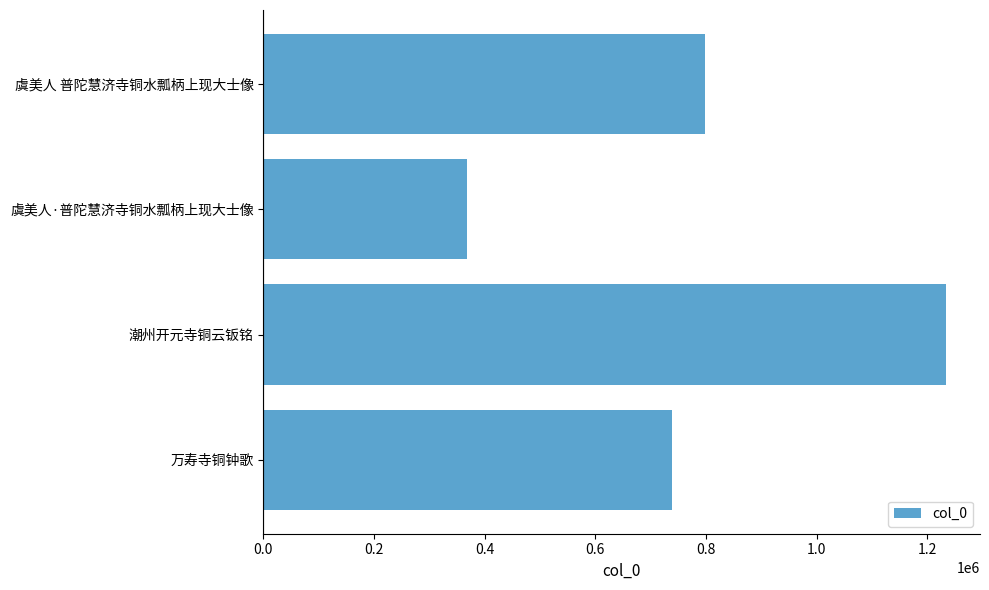

Which label corresponds to the largest value in the chart?

潮州开元寺铜云钣铭